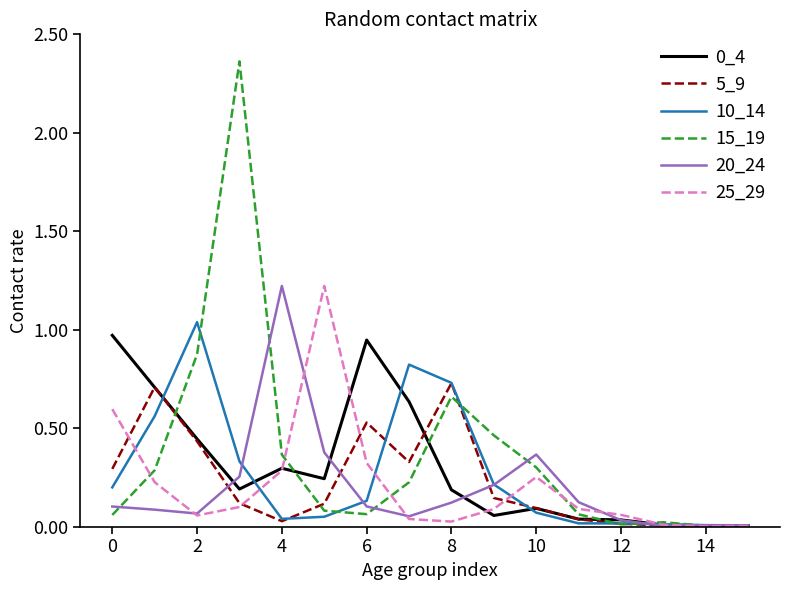

True or false: 25_29 and 0_4 cross at least once.

True